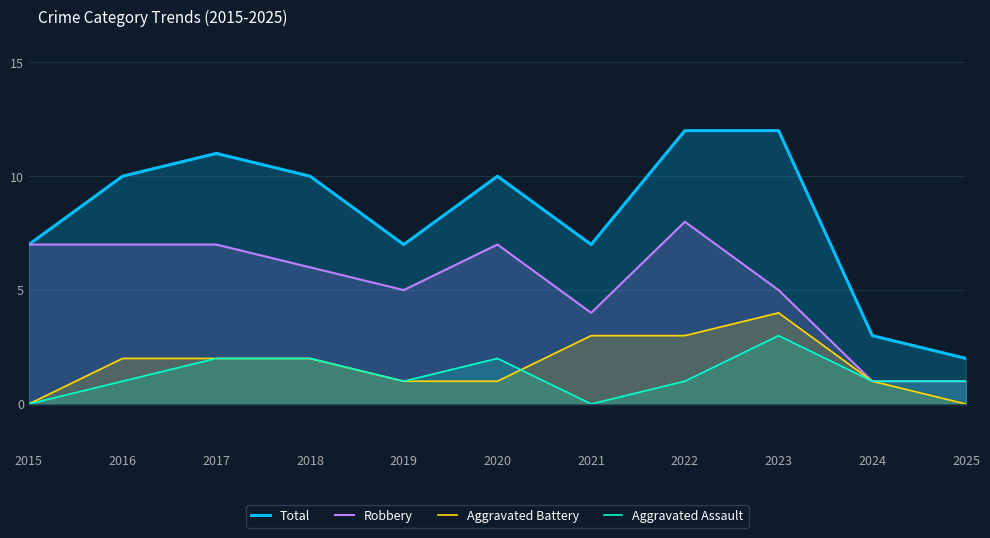

At 2016, list the series in order from largest to smallest.

Total, Robbery, Aggravated Battery, Aggravated Assault